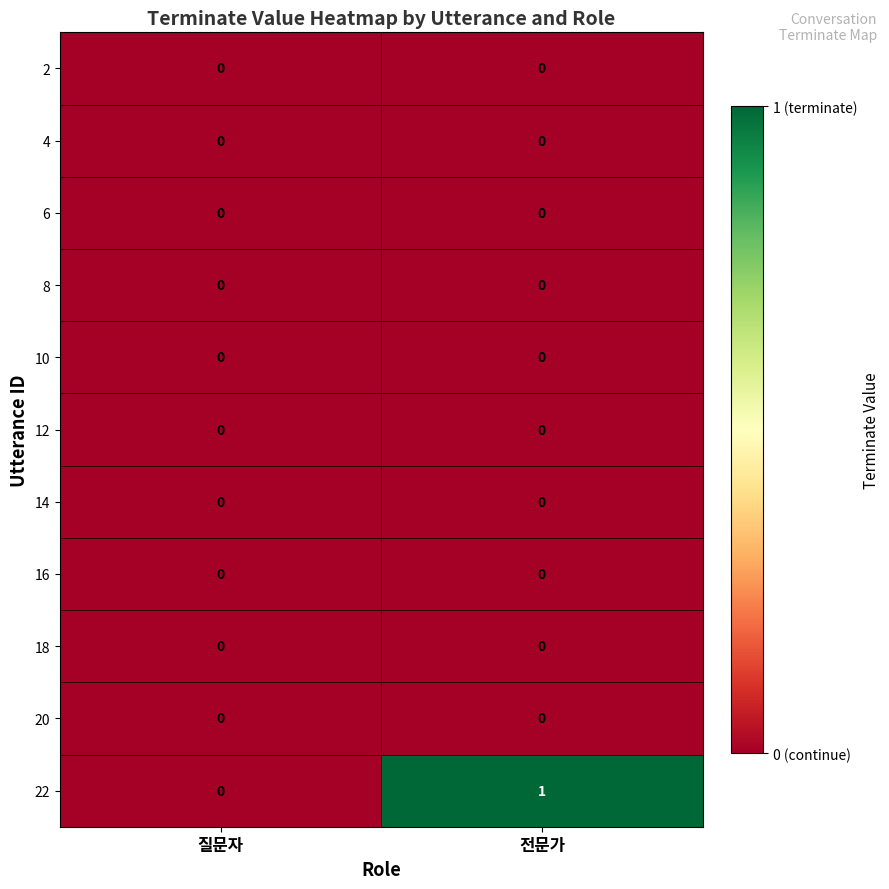

How many data points does each series have?

2